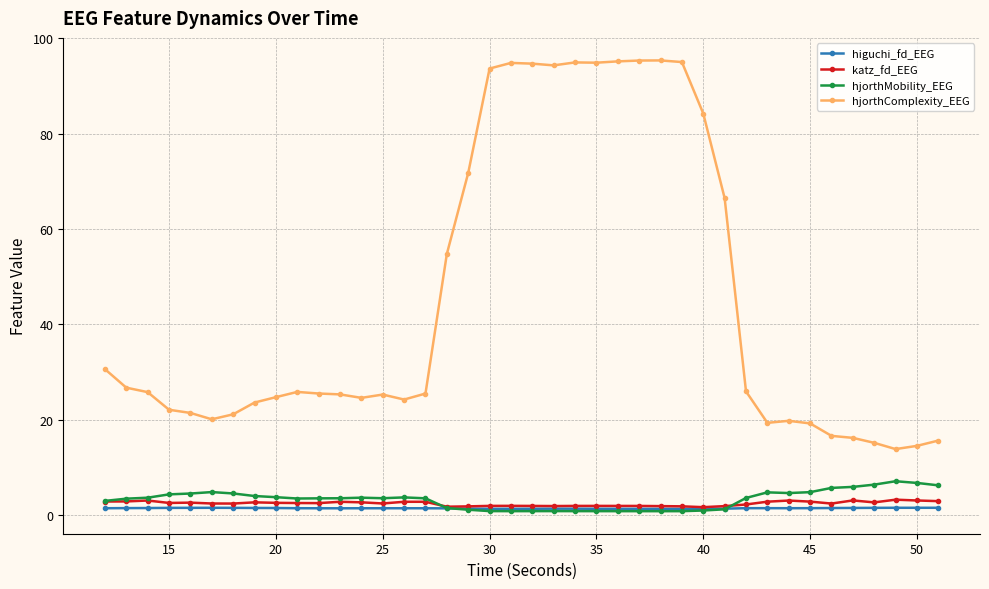

Which series has the widest spread of values?

hjorthComplexity_EEG